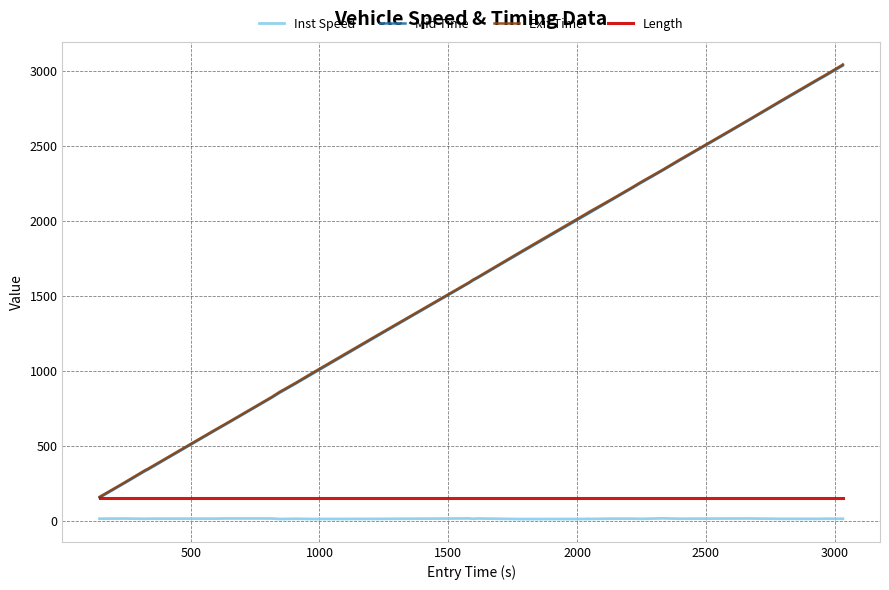

True or false: Inst Speed and Length cross at least once.

False